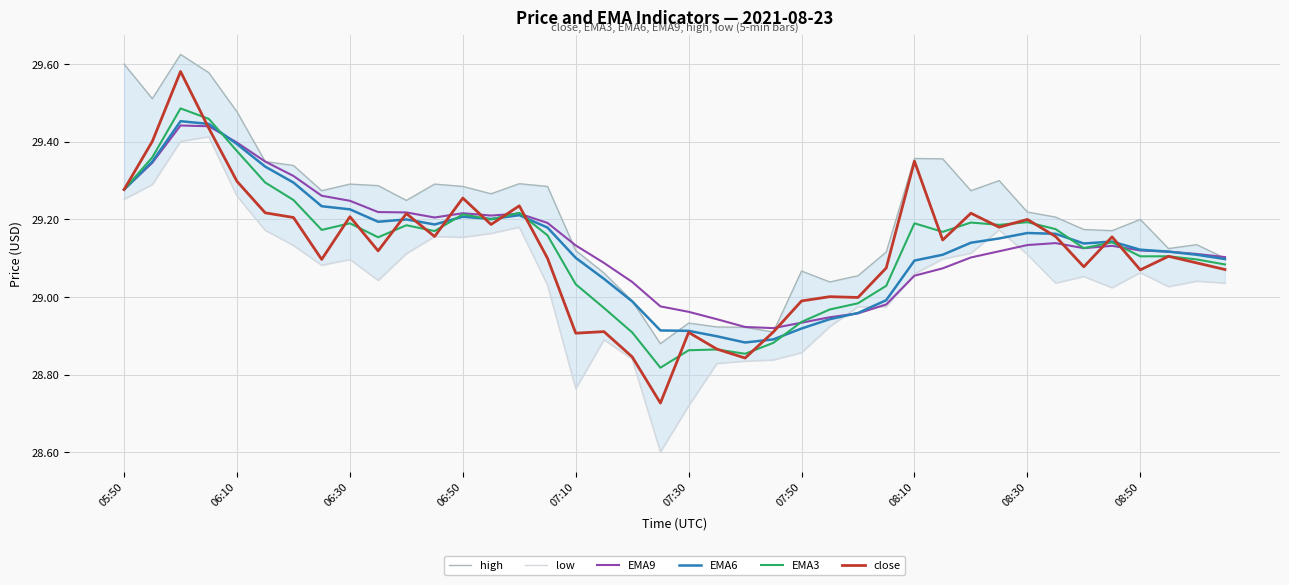

True or false: EMA9 has a value of 12.1 at 08:50.

False